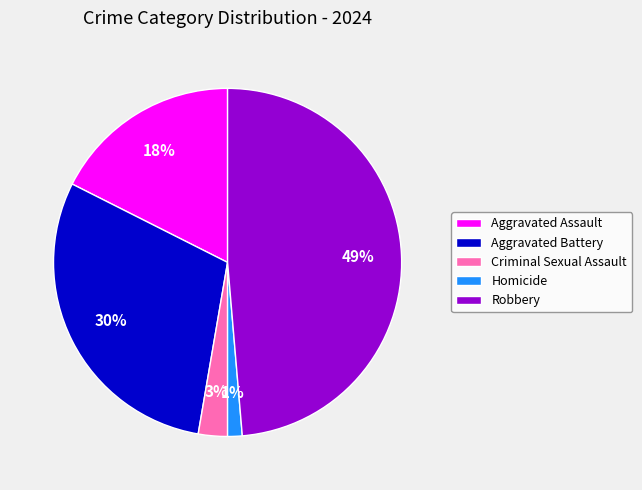

The Aggravated Battery slice represents 20% of the pie. True or false?

False